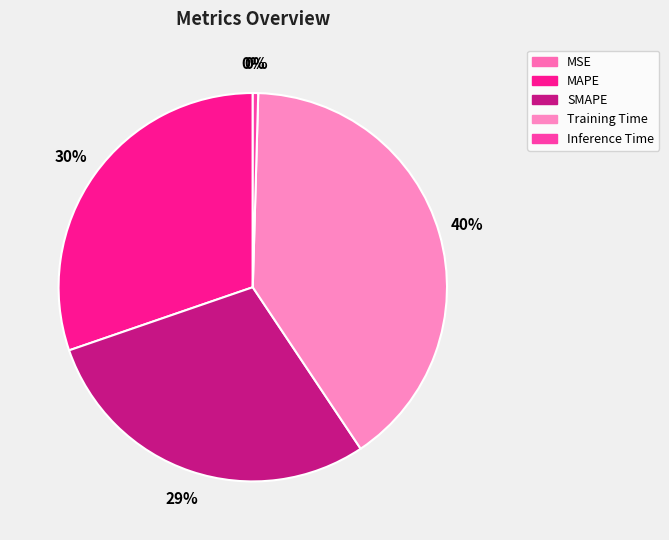

Which slice is the smallest?

MSE